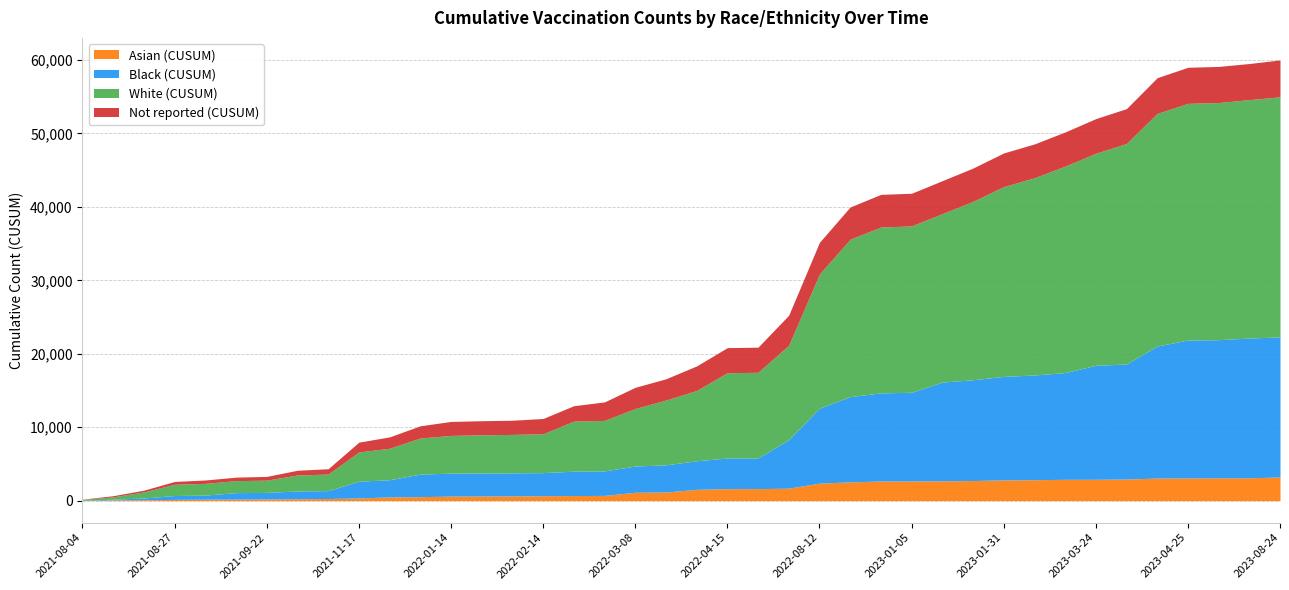

Where does the Not reported (CUSUM) series first go above 3347?

2022-04-15